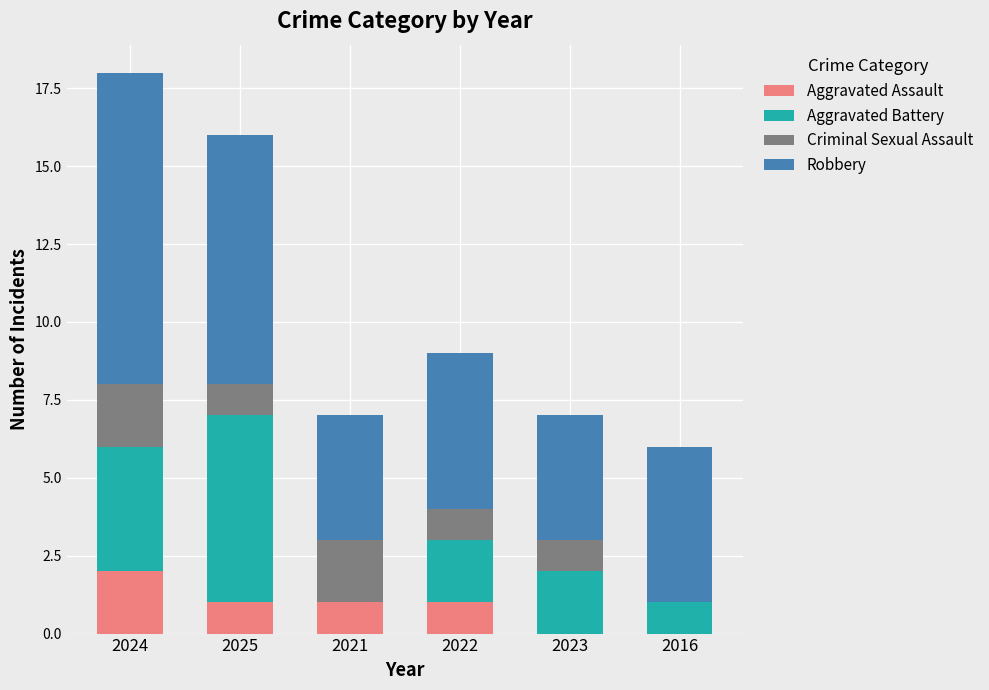

At which category is the sum across all series the highest?

2024